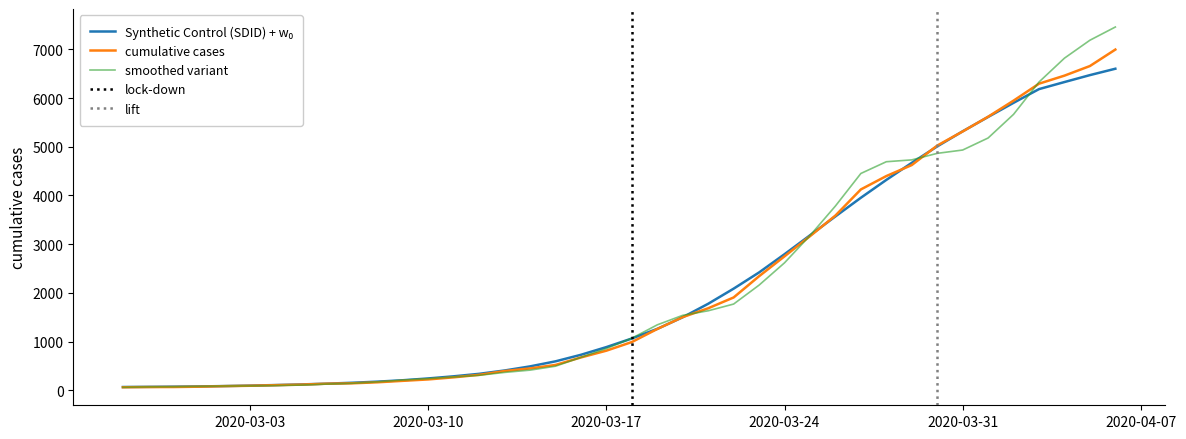

At which label is the value closest to 3529?

2020-03-26